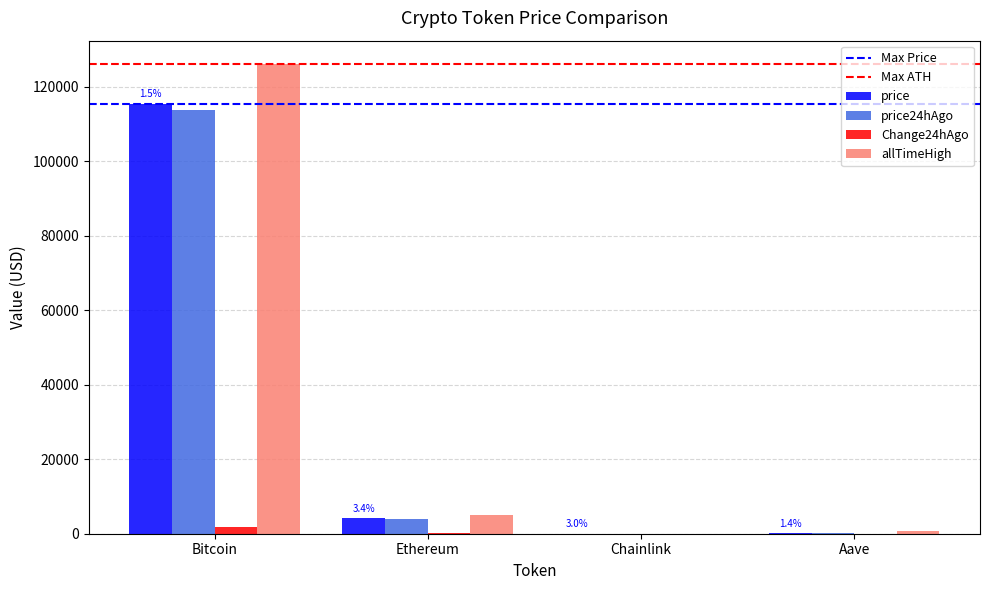

Between Bitcoin and Ethereum, which series saw the biggest shift?

allTimeHigh